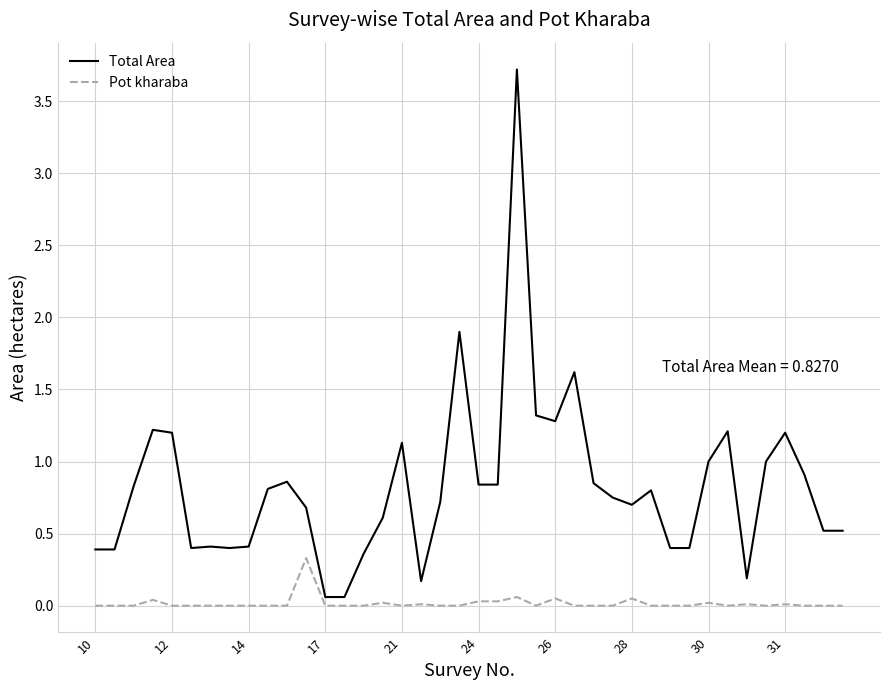

Rank the series by their maximum value, from lowest to highest.

Pot kharaba, Total Area